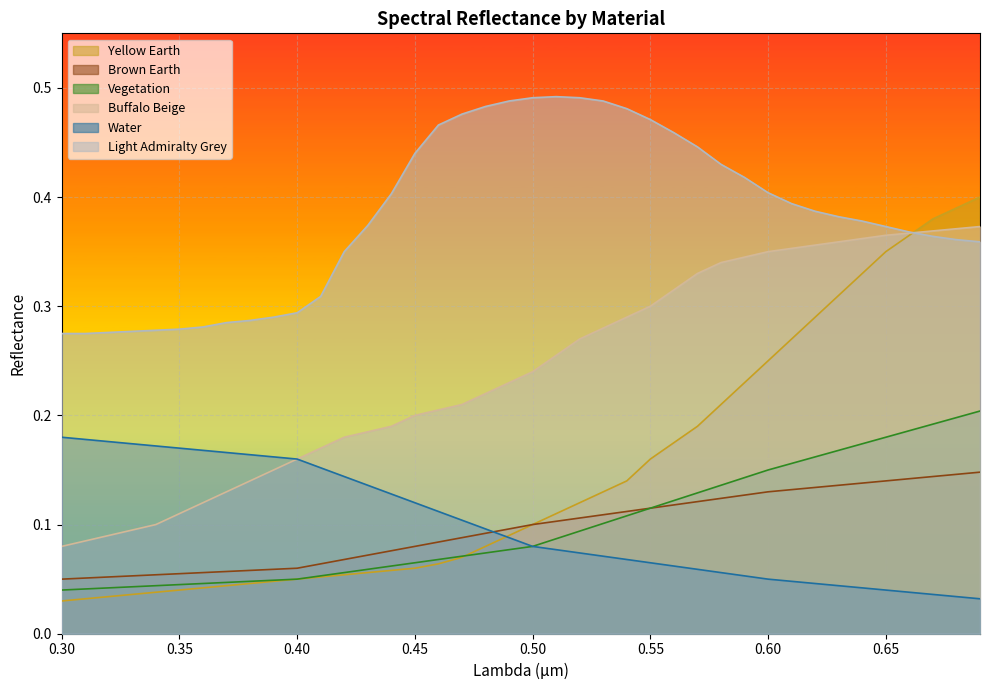

Between 0.30 and 0.35, which series saw the biggest shift?

Buffalo Beige